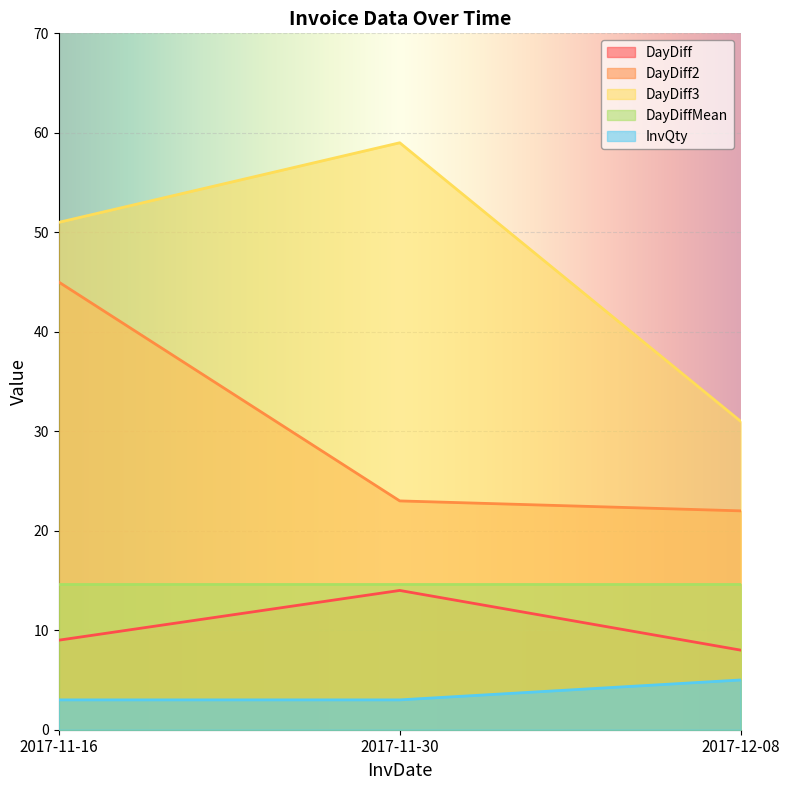

Rank the series by their maximum value, from highest to lowest.

DayDiff3, DayDiff2, DayDiffMean, DayDiff, InvQty